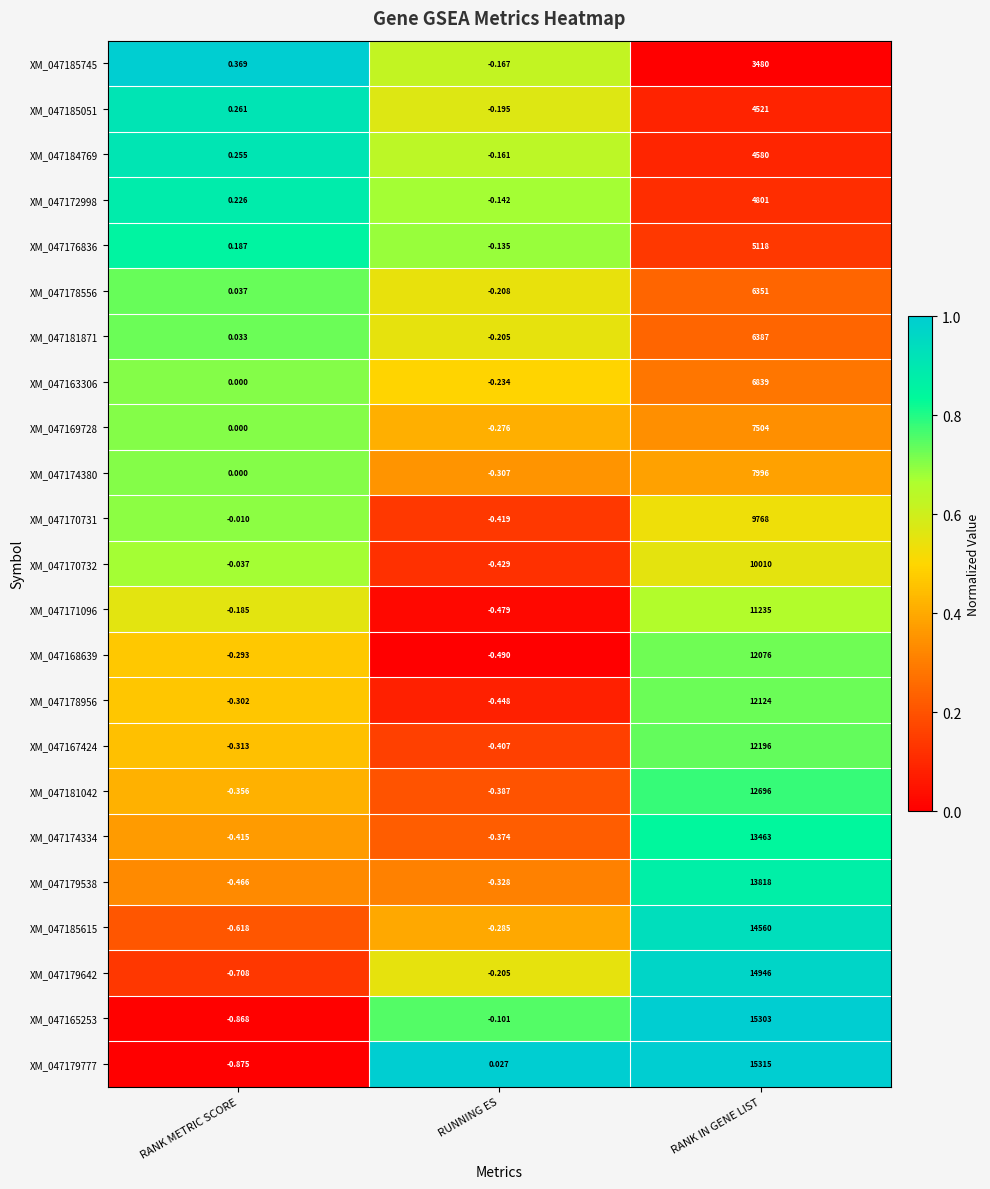

What is the difference between the highest and lowest values at RANK METRIC SCORE?

1.2